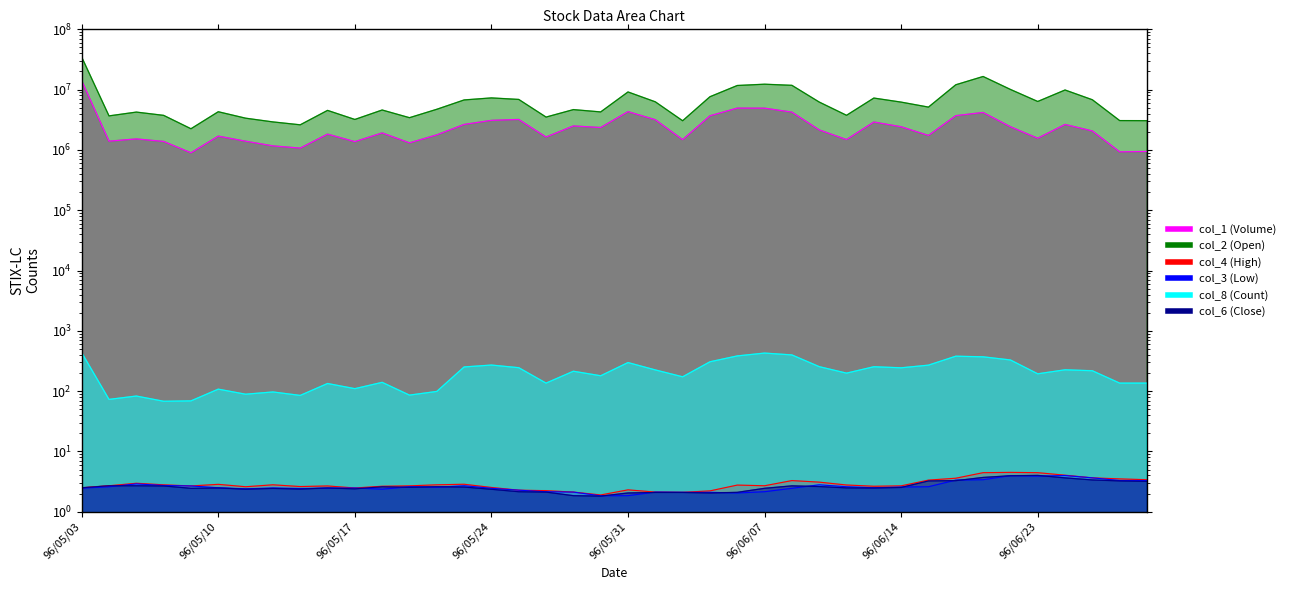

True or false: col_6 (Close) and col_8 (Count) cross at least once.

False